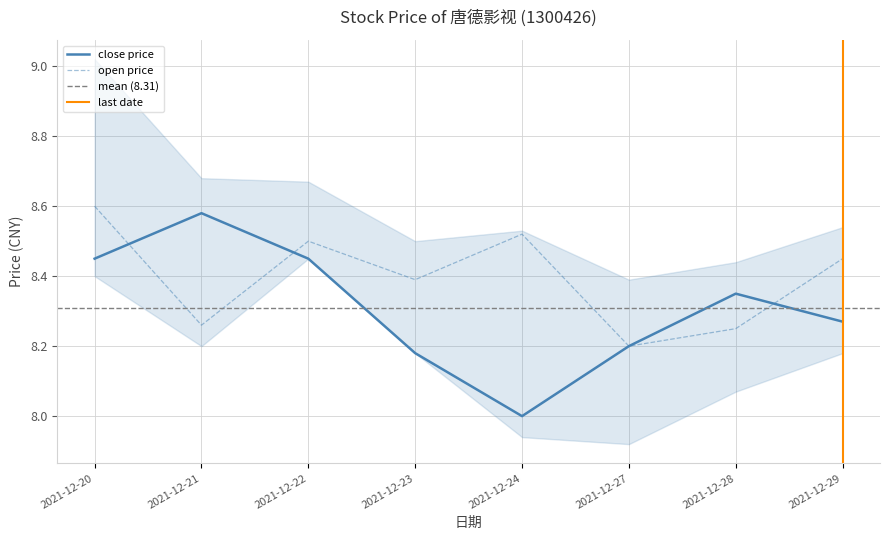

In open, how many points are higher than both neighbors (excluding endpoints)?

2